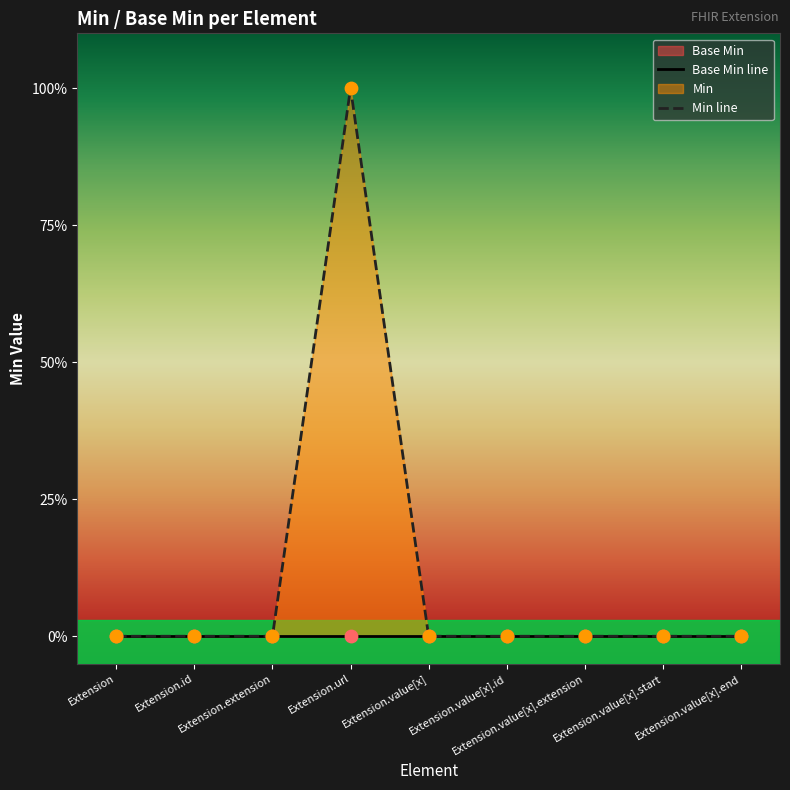

Which series contains the highest Y value?

Min line